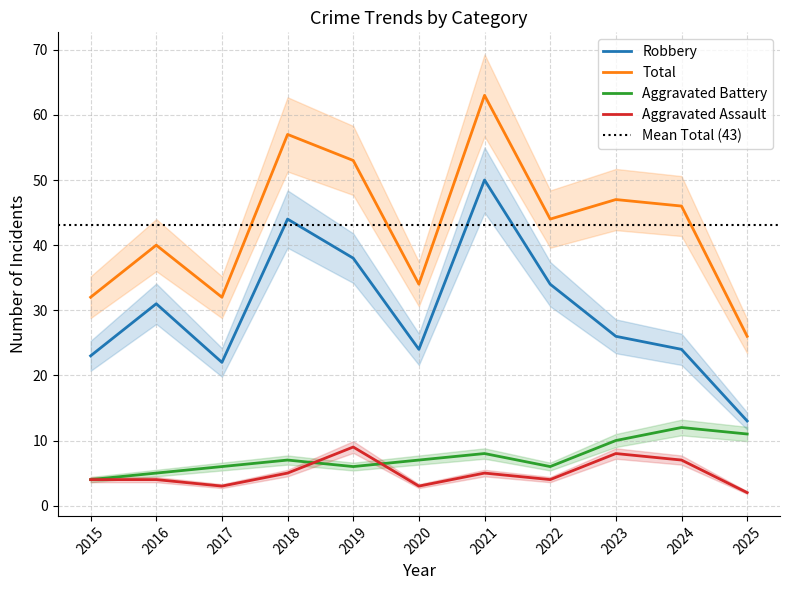

What is the value of the Total point at the 6th from the left?

34